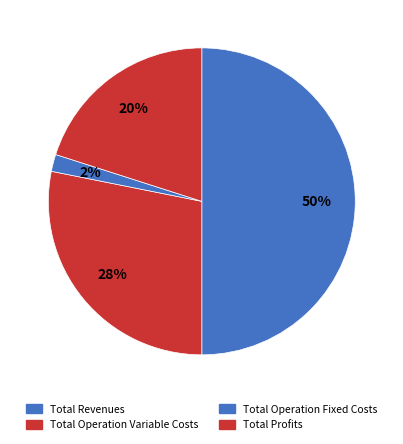

Count the number of slices in the pie.

4